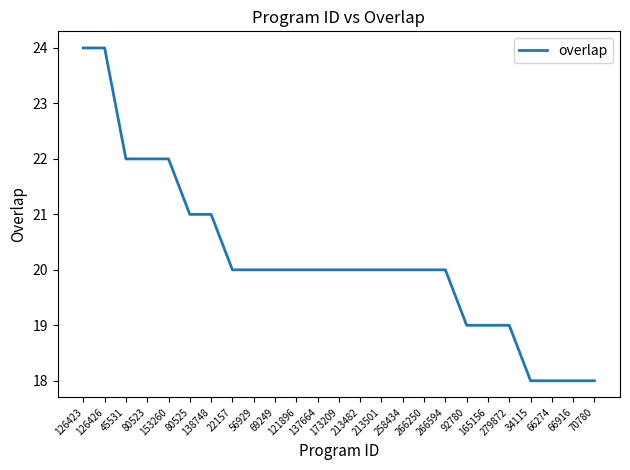

The value at 137664 is 27. True or false?

False